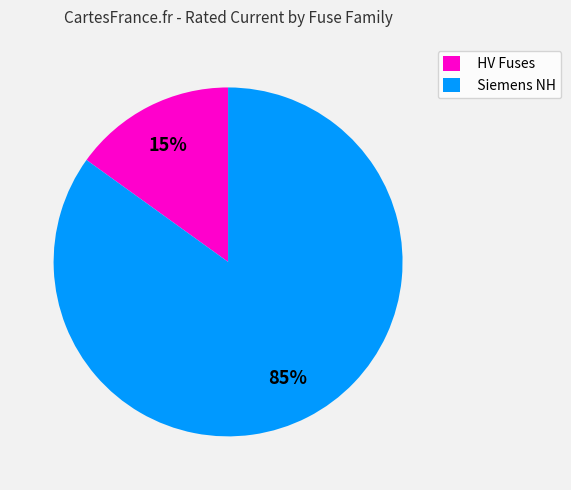

To the nearest percent, what is the average slice percentage?

50%